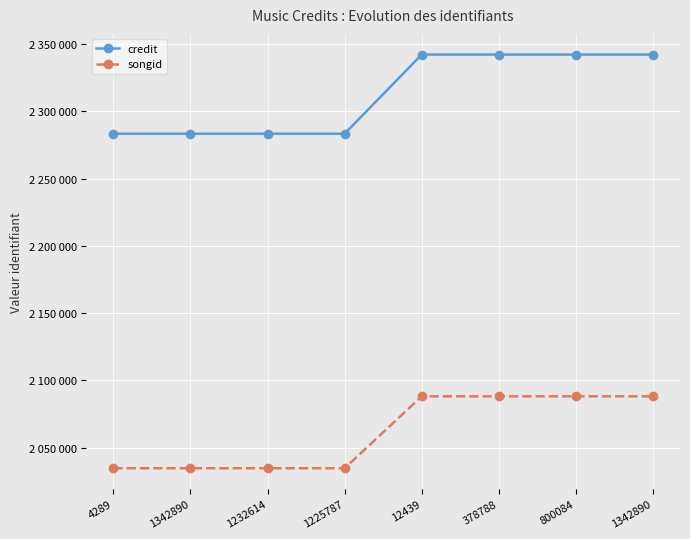

What is the spread (max minus min) of values at 1342890?

248628